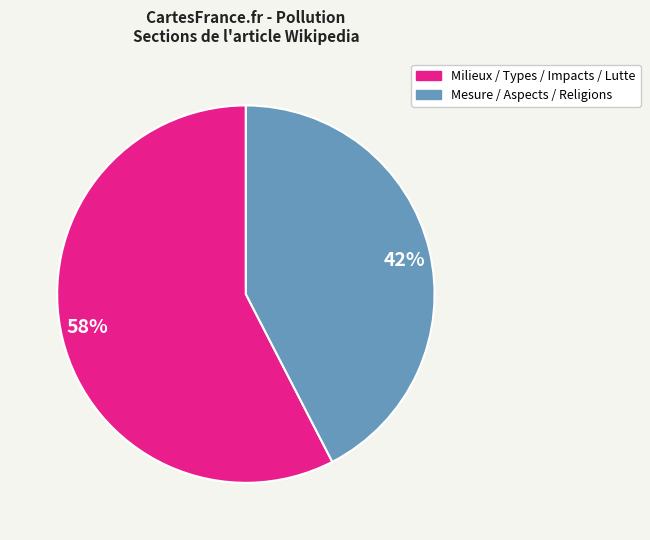

Does 42% account for over 50% of the chart?

No